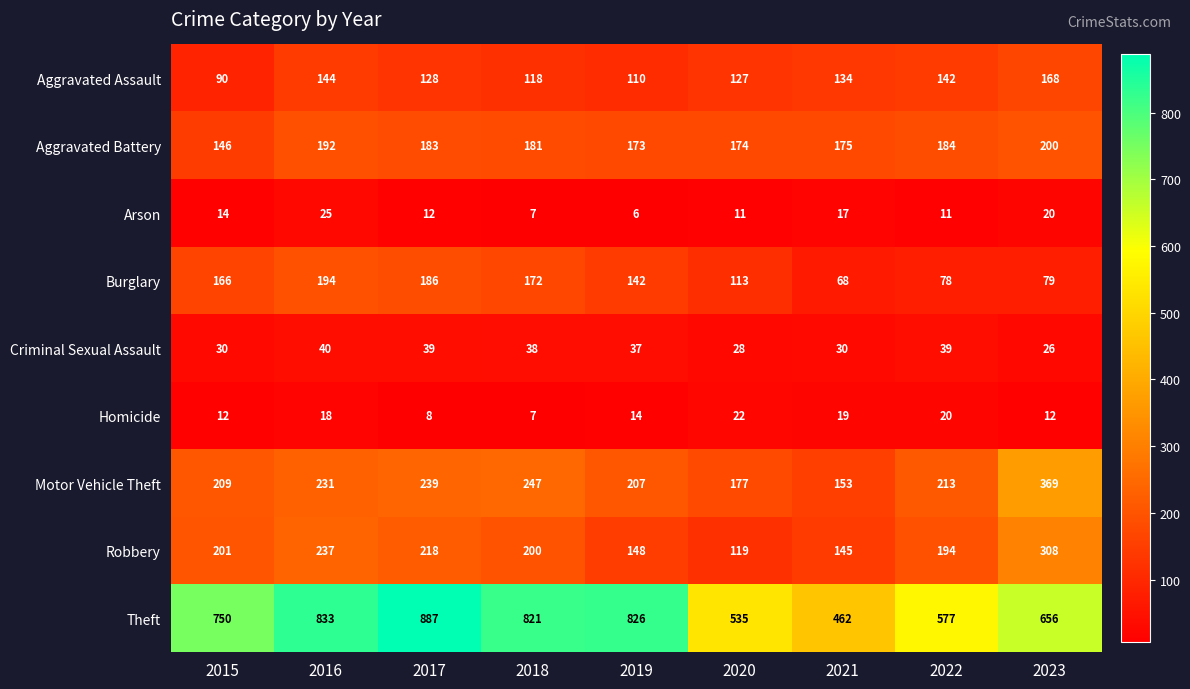

Where is Aggravated Assault nearest to the value 129?

2017